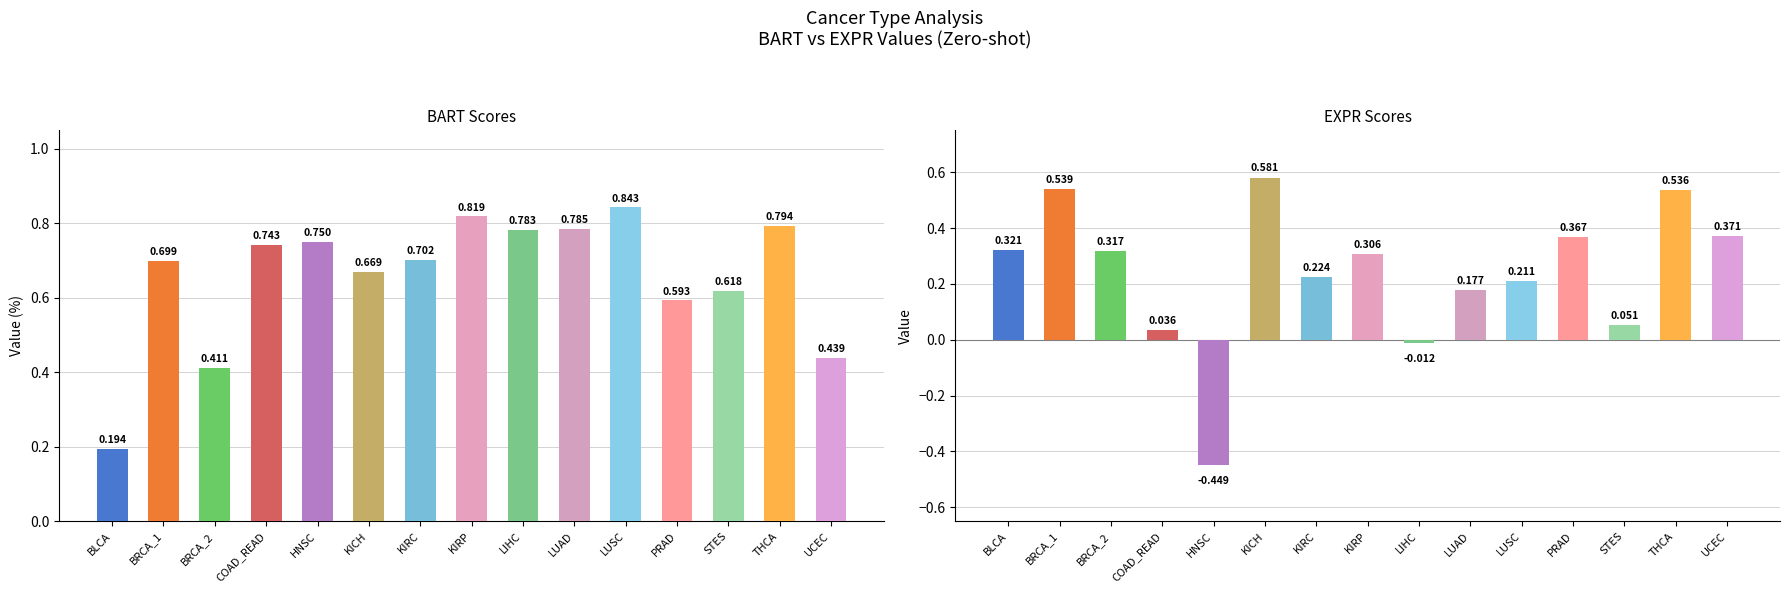

How many bart values are between 0 and 1?

15